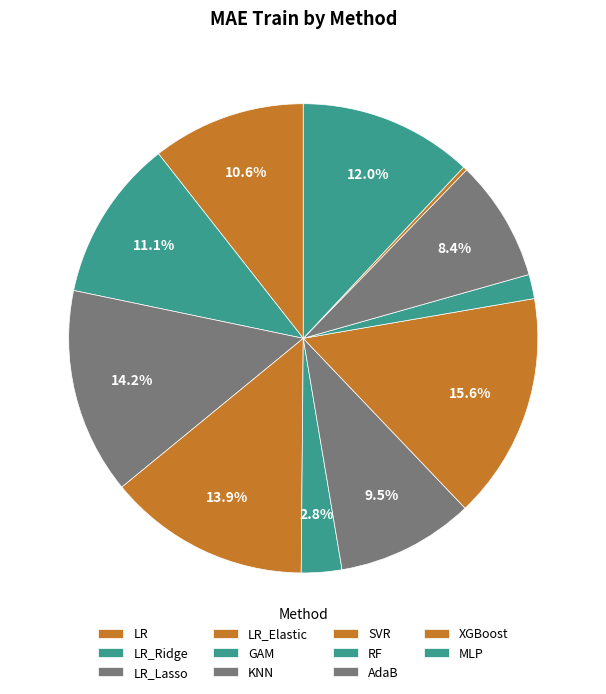

How many segments does this pie chart have?

11